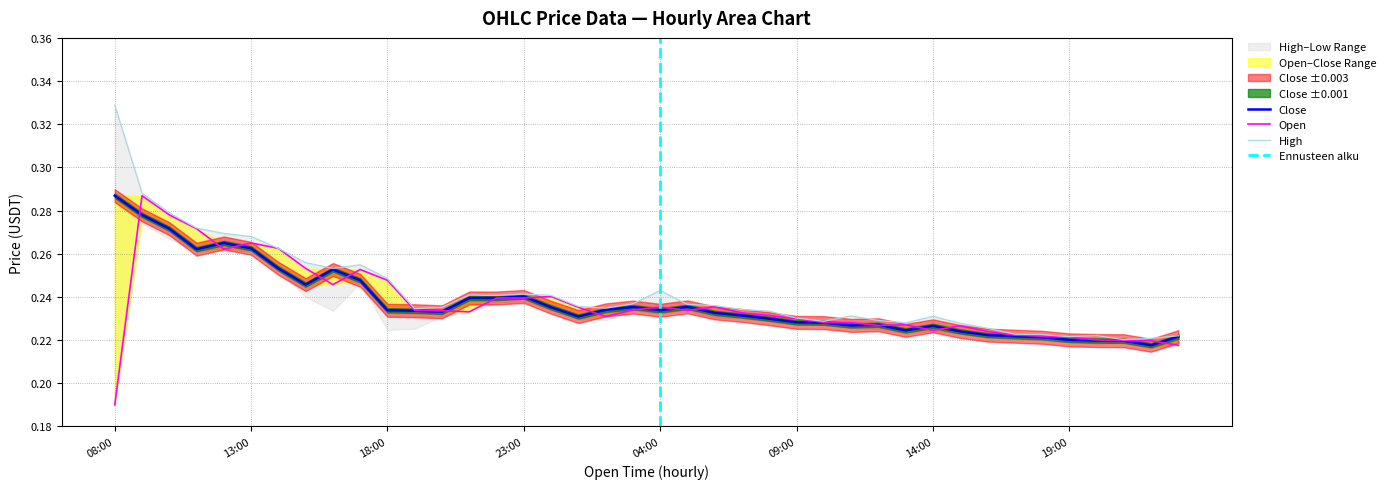

How many lines are shown in the chart?

3